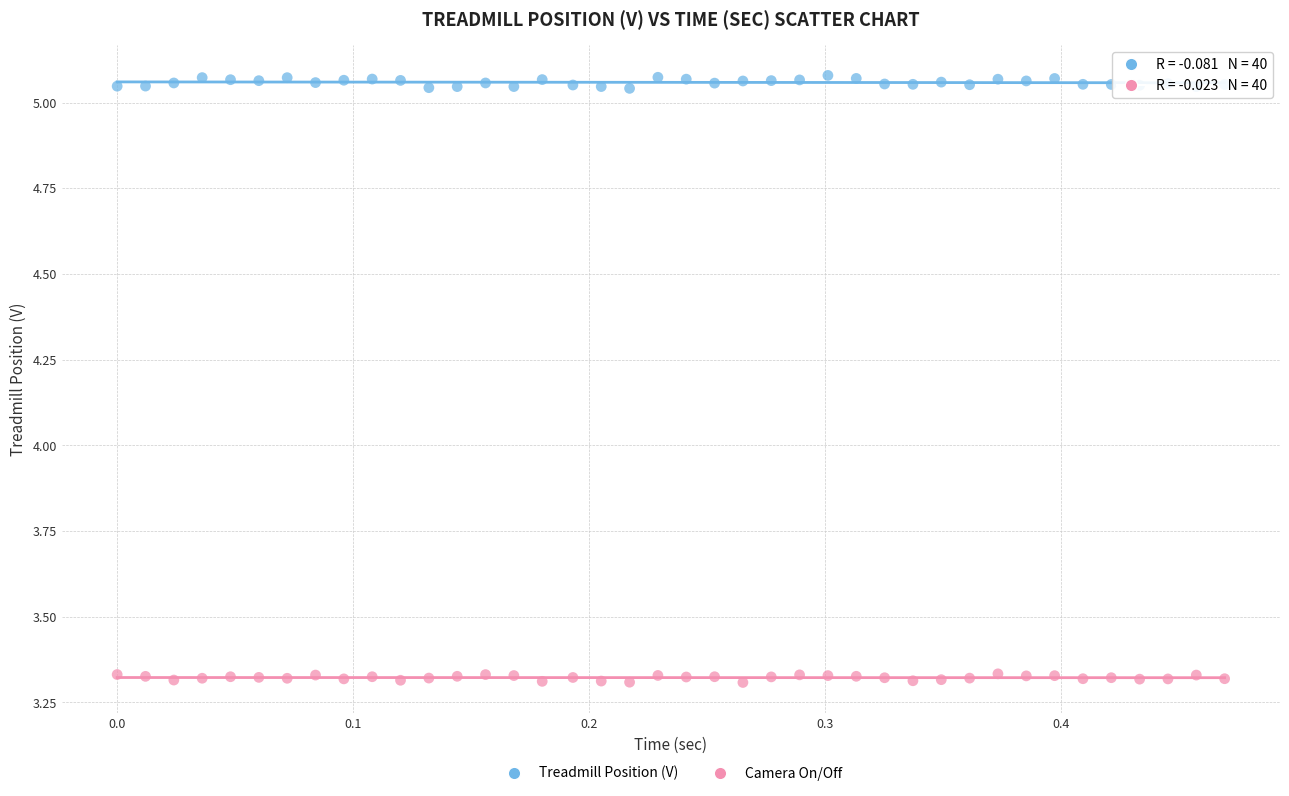

Across all data points, what is the range of Y values (max minus min)?

1.8